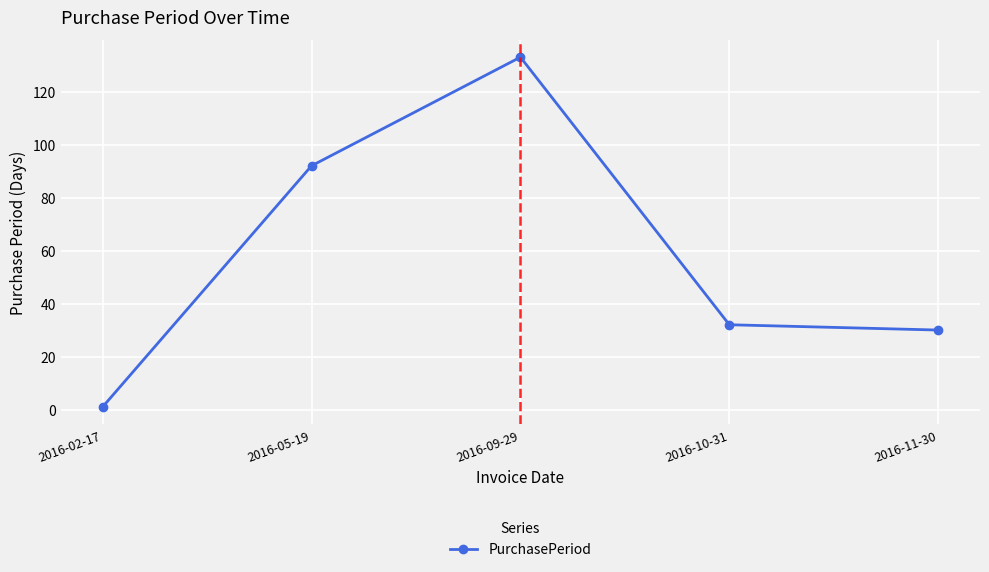

What is the maximum value shown in the chart?

133